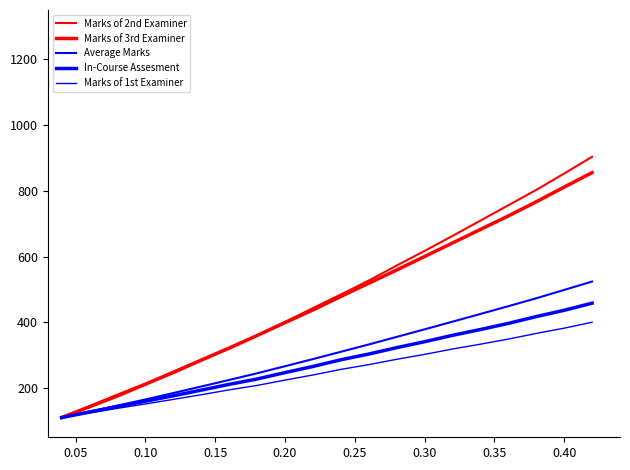

At how many categories does at least one series exceed 127?

19